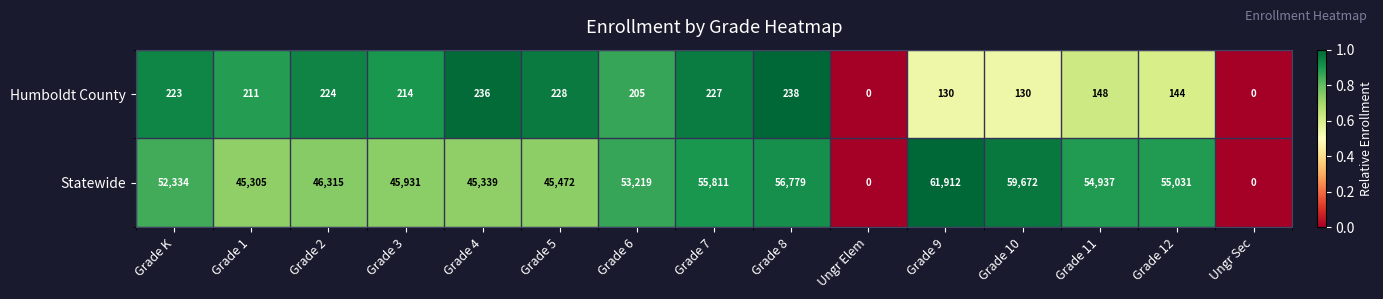

Rank the series at Grade 11 from highest to lowest value.

Statewide, Humboldt County